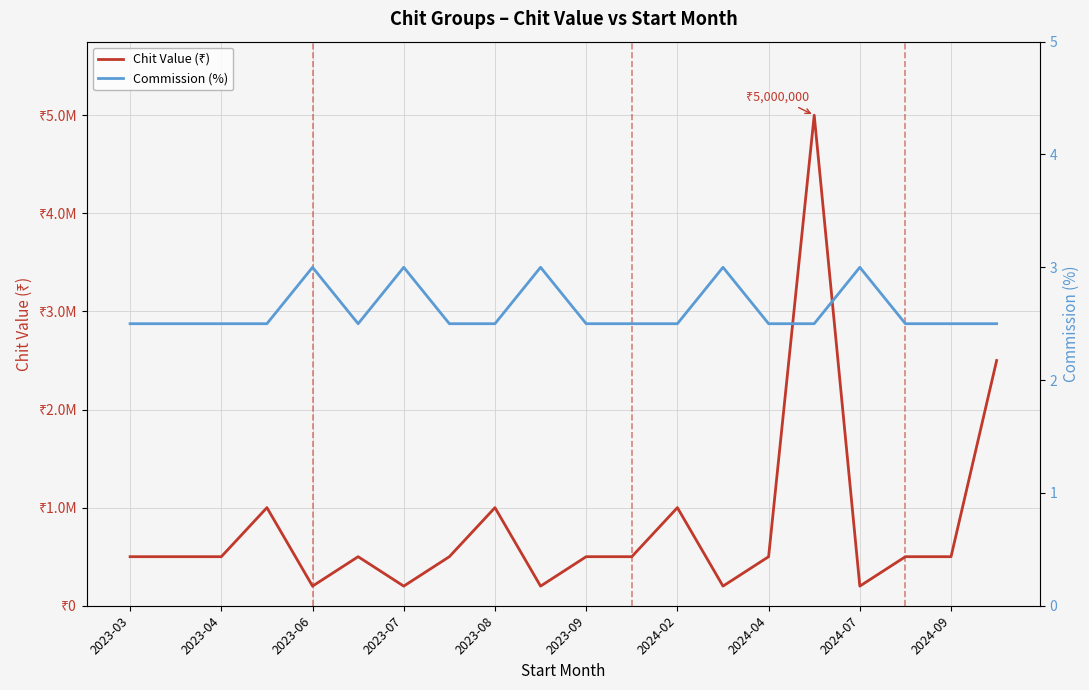

Rank the series by their maximum value, from lowest to highest.

Commission (%), Chit Value (₹)